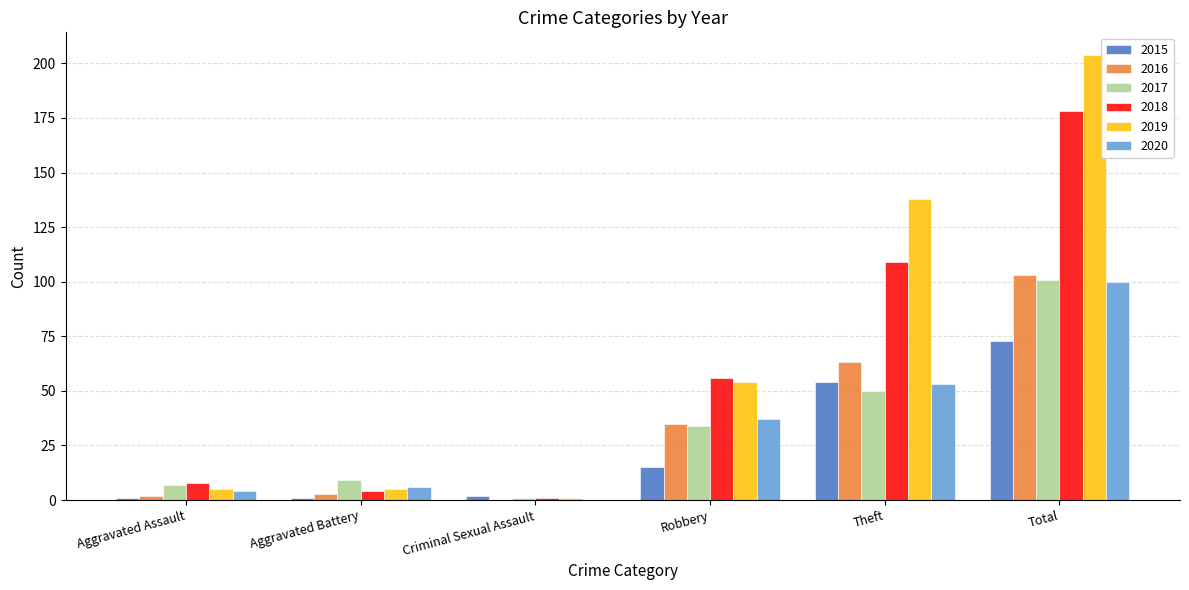

What is the difference between the 2017 values at Aggravated Assault and Criminal Sexual Assault?

6